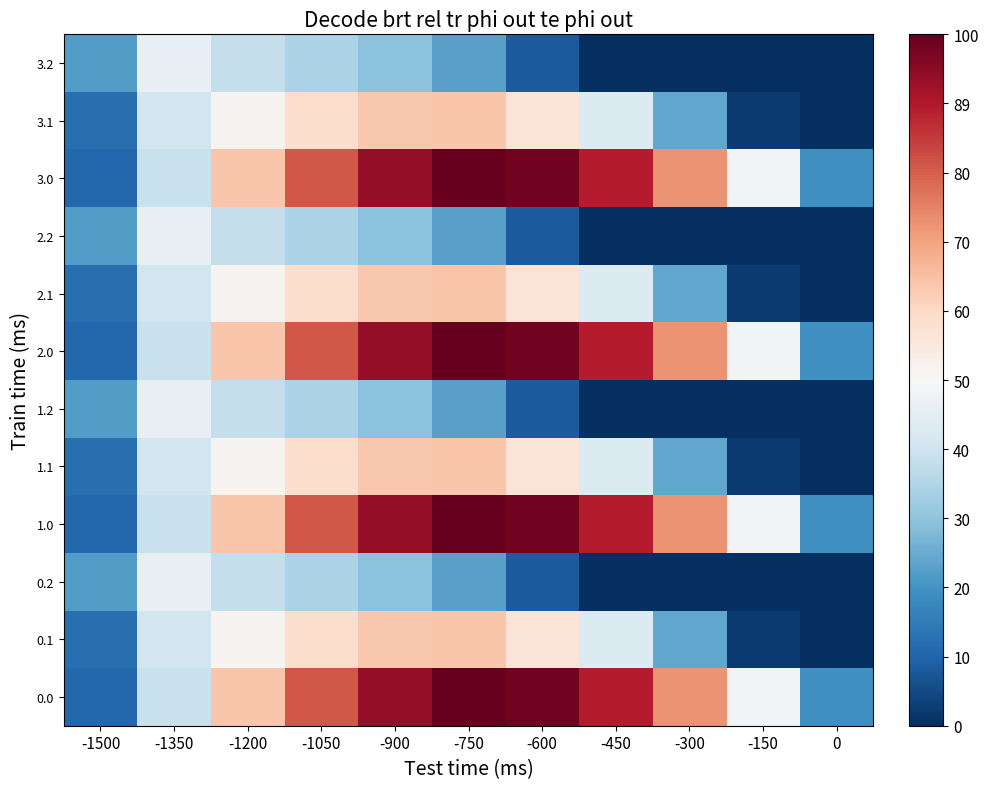

How many categories are shown in the chart?

11